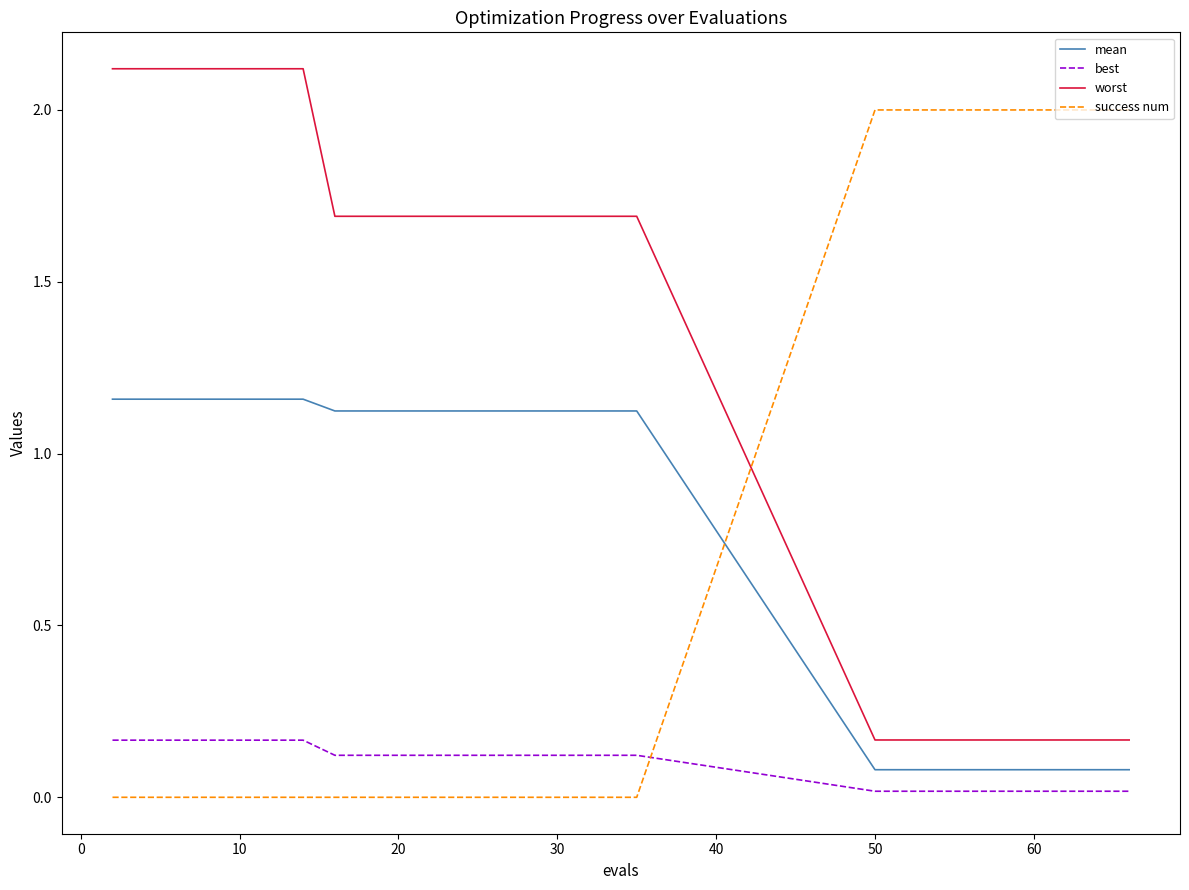

True or false: worst and best cross at least once.

False